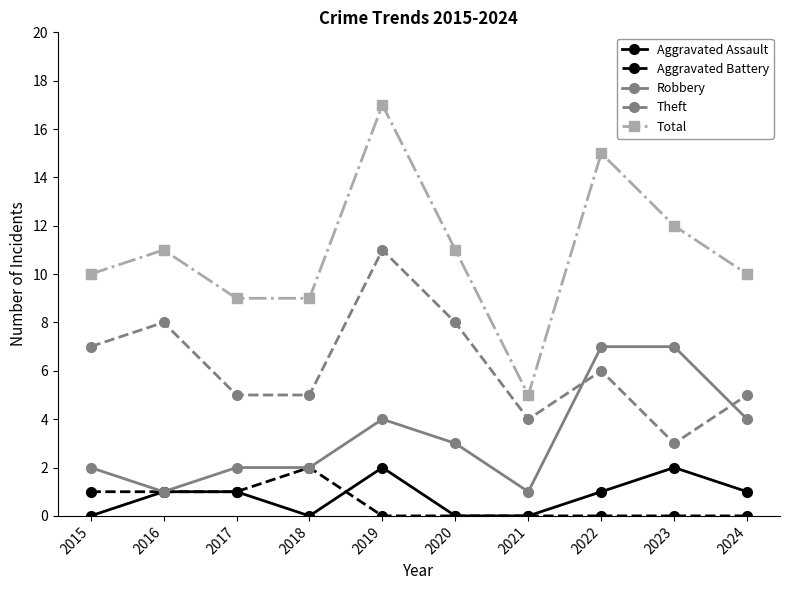

Count the Aggravated Battery values in the range 0 to 1.

9